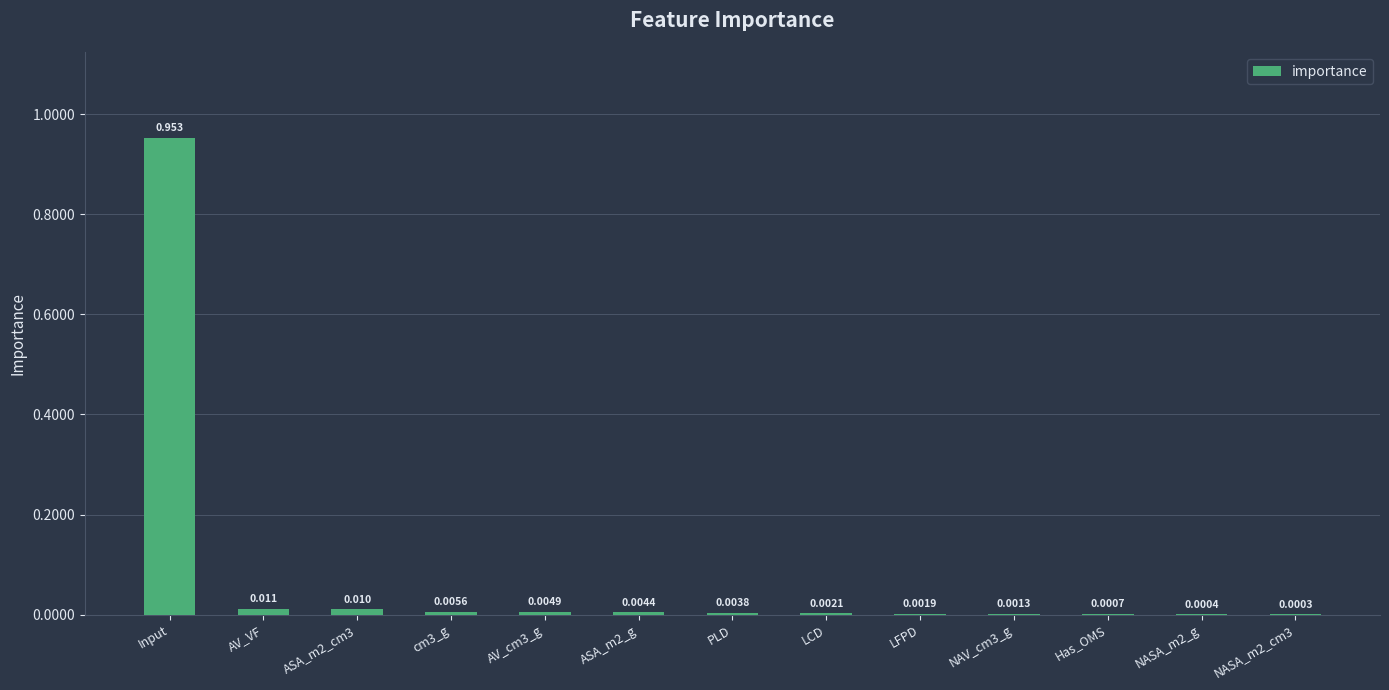

Count the number of categories in the chart.

13